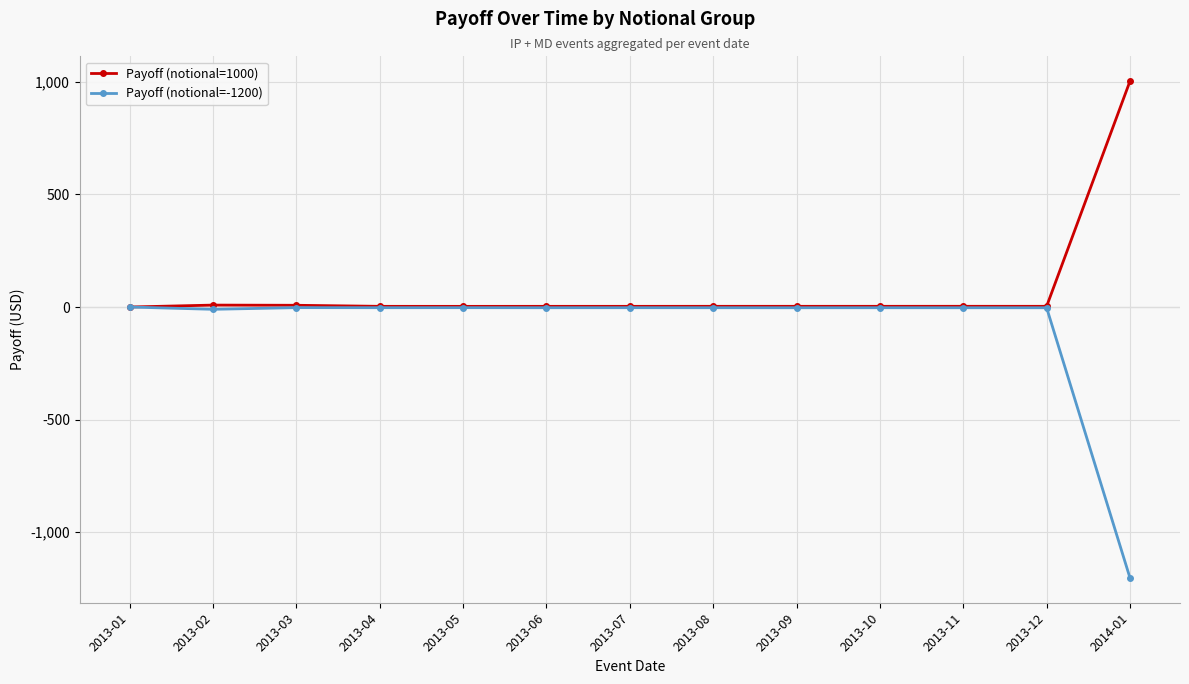

Which series has the largest total across all categories?

Payoff (notional=1000)